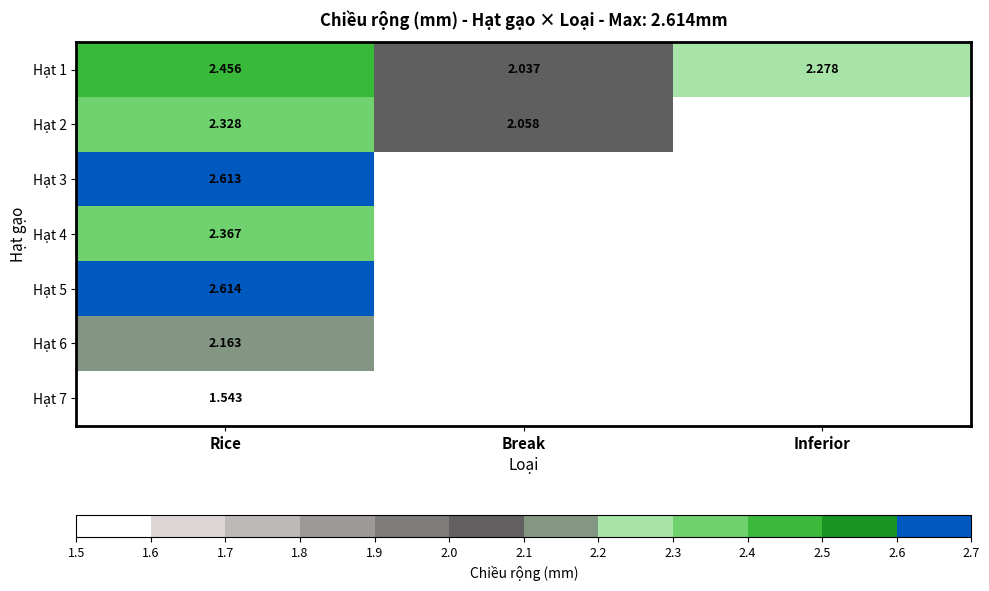

Is it true that Hạt 1 equals 1.4 at Inferior?

False